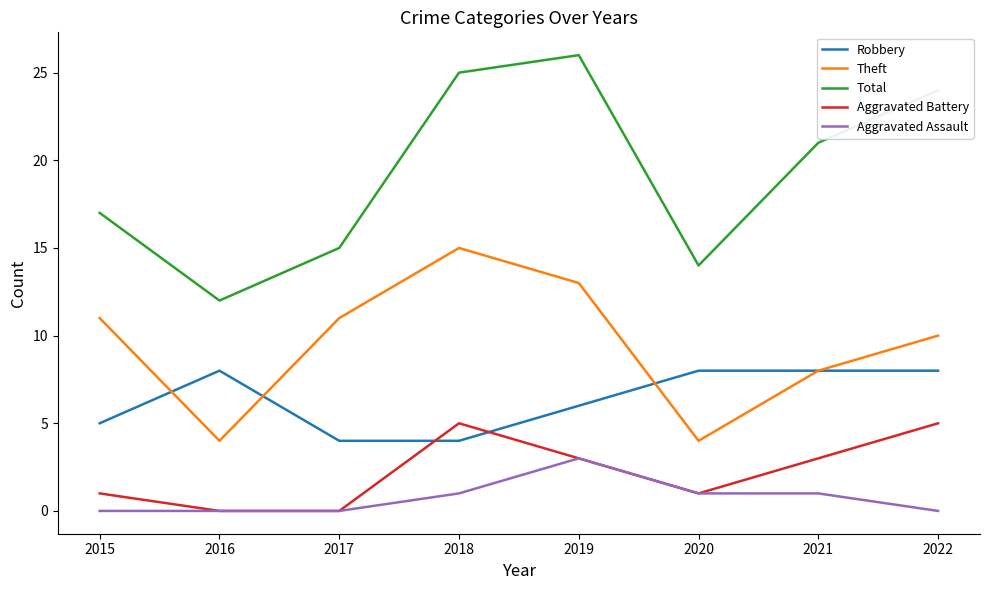

List the labels in order of Total value, smallest first.

2016, 2020, 2017, 2015, 2021, 2022, 2018, 2019